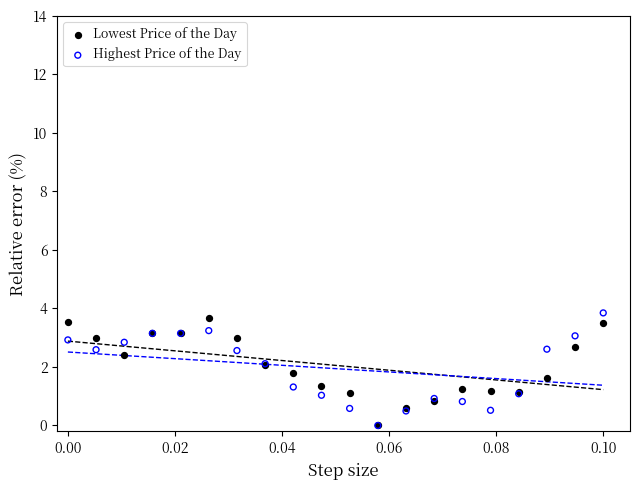

What are all the series names shown in the legend?

Lowest Price of the Day, Highest Price of the Day